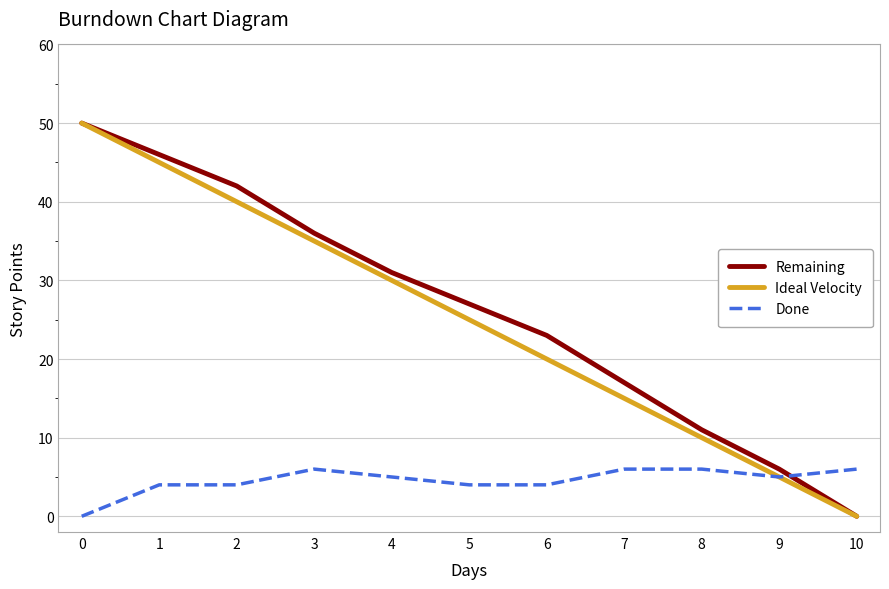

Reading left to right, list all the values displayed in this chart.

Remaining: 50	46	42	36	31	27	23	17	11	6	0
Ideal Velocity: 50	45	40	35	30	25	20	15	10	5	0
Done: 0	4	4	6	5	4	4	6	6	5	6